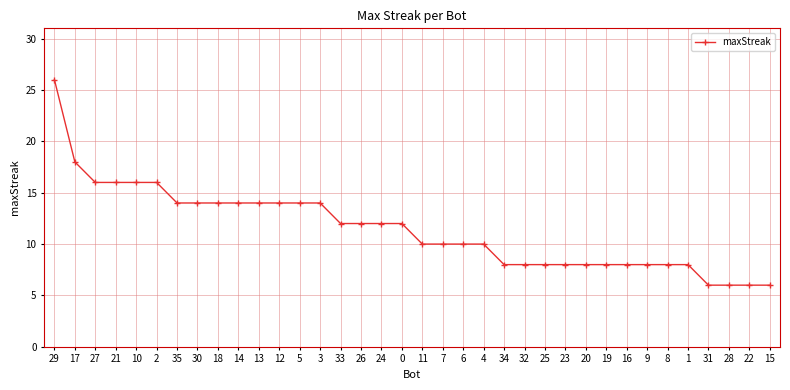

What is the smallest value displayed?

6